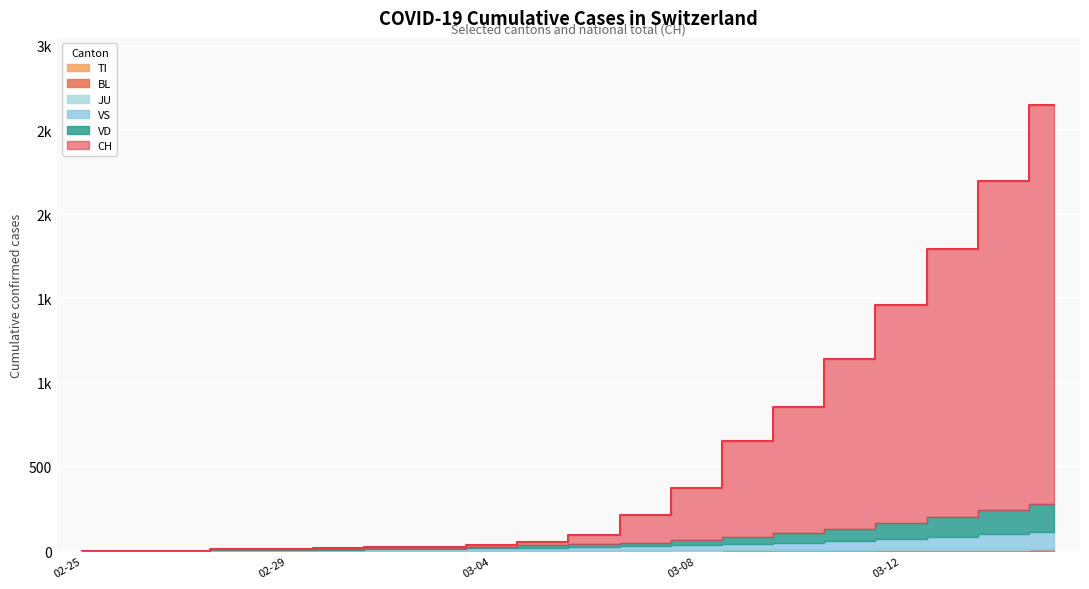

What position from the left is 2020-03-15?

20